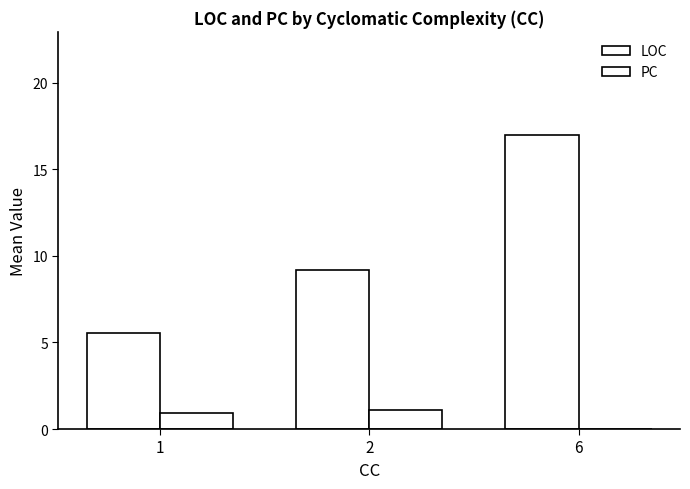

How many categories are shown in the chart?

3